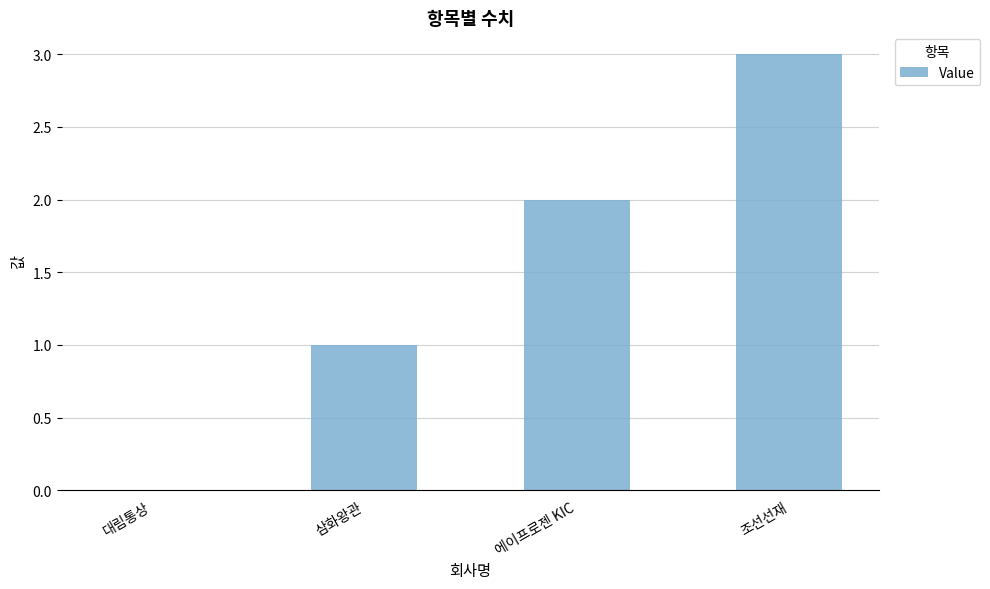

What is the maximum value shown in the chart?

3